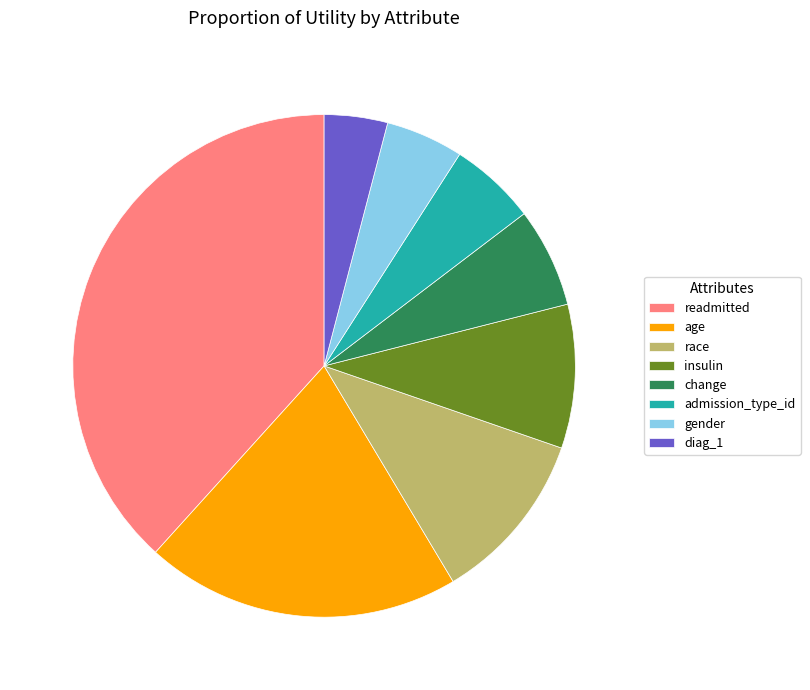

Does any single category account for the majority?

No